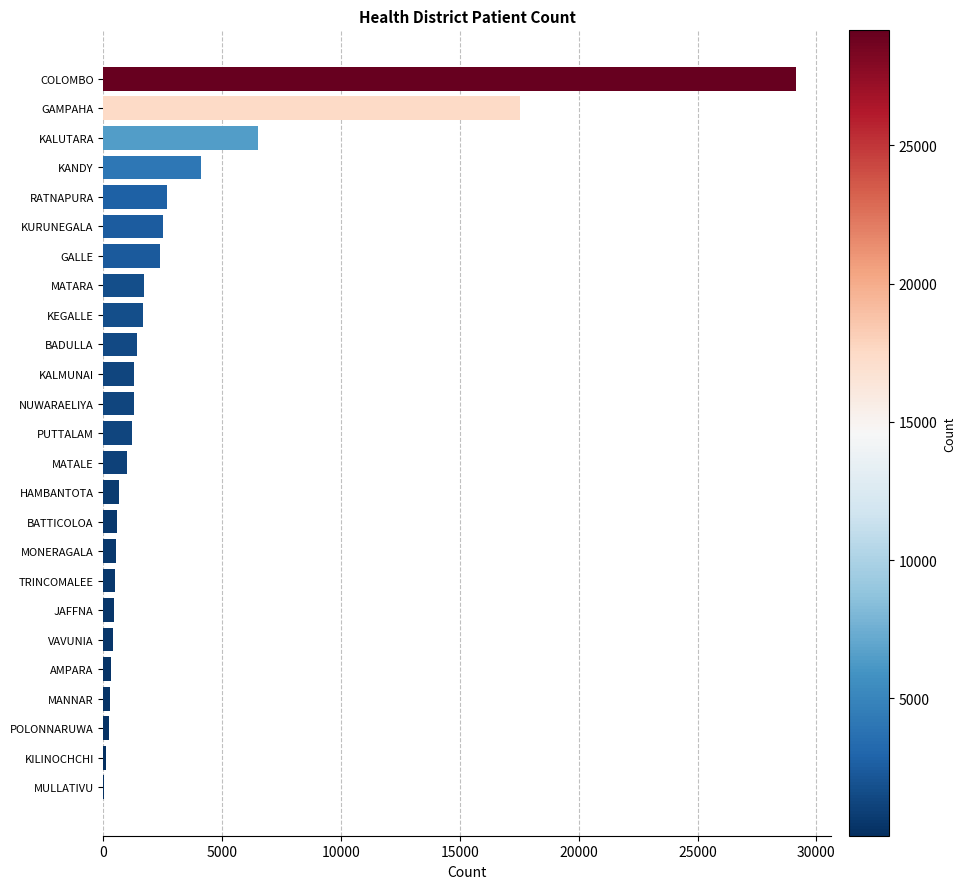

The chart shows a value of 17531 at GAMPAHA. True or false?

True